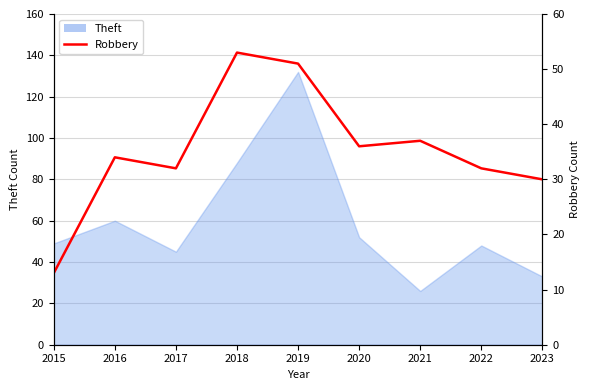

How many points are higher than both their immediate neighbors (excluding endpoints)?

3